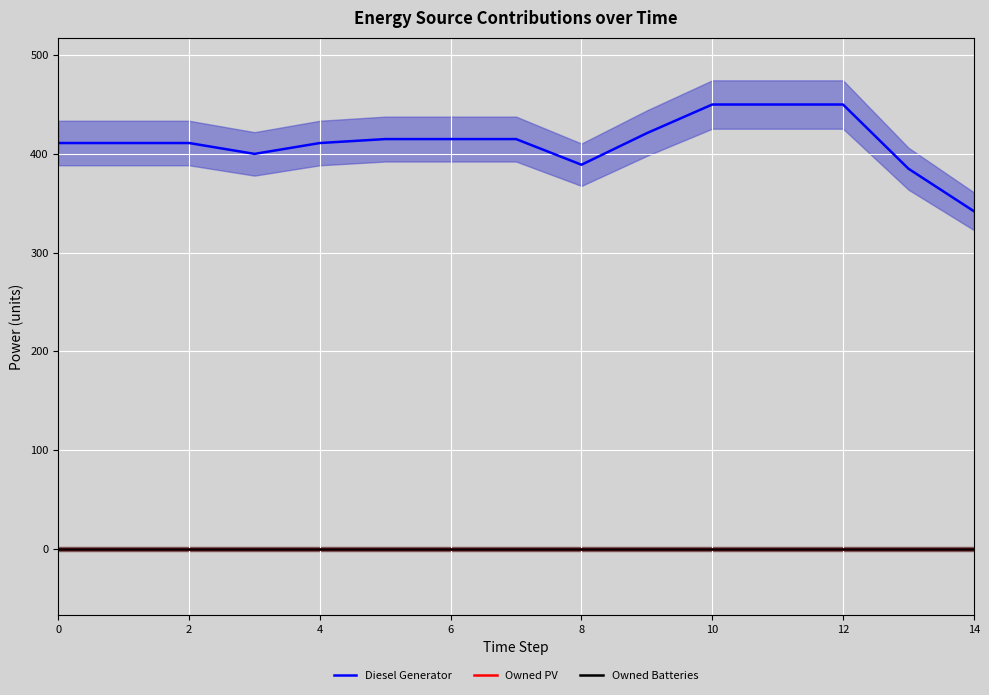

Which label corresponds to the largest value in the chart?

10